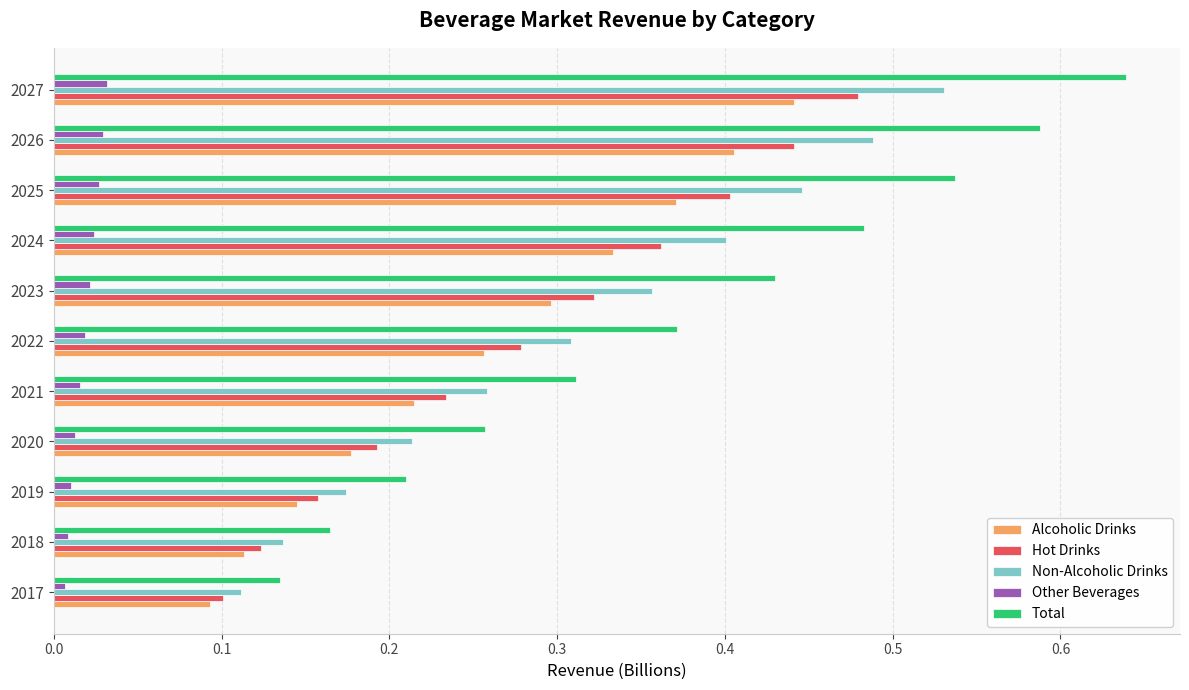

At which label is Alcoholic Drinks closest to 0?

2017